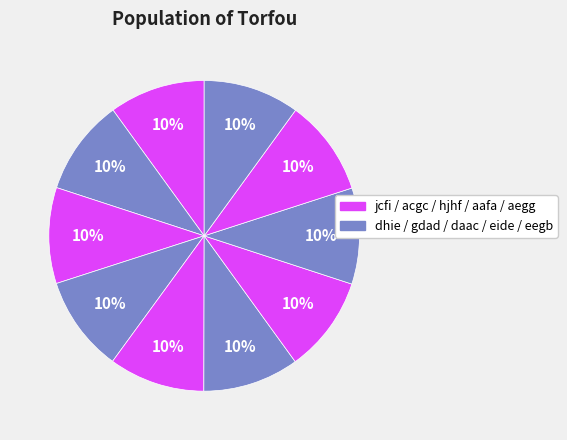

Count the number of slices in the pie.

10